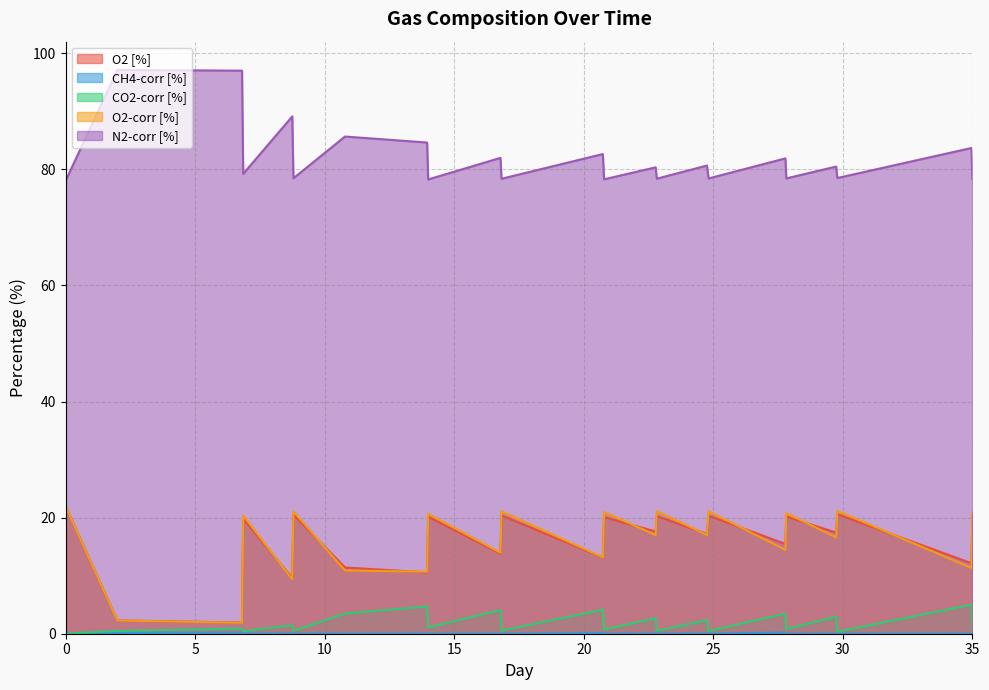

At which category does O2-corr [%] reach its first local valley?

6.805555555555555